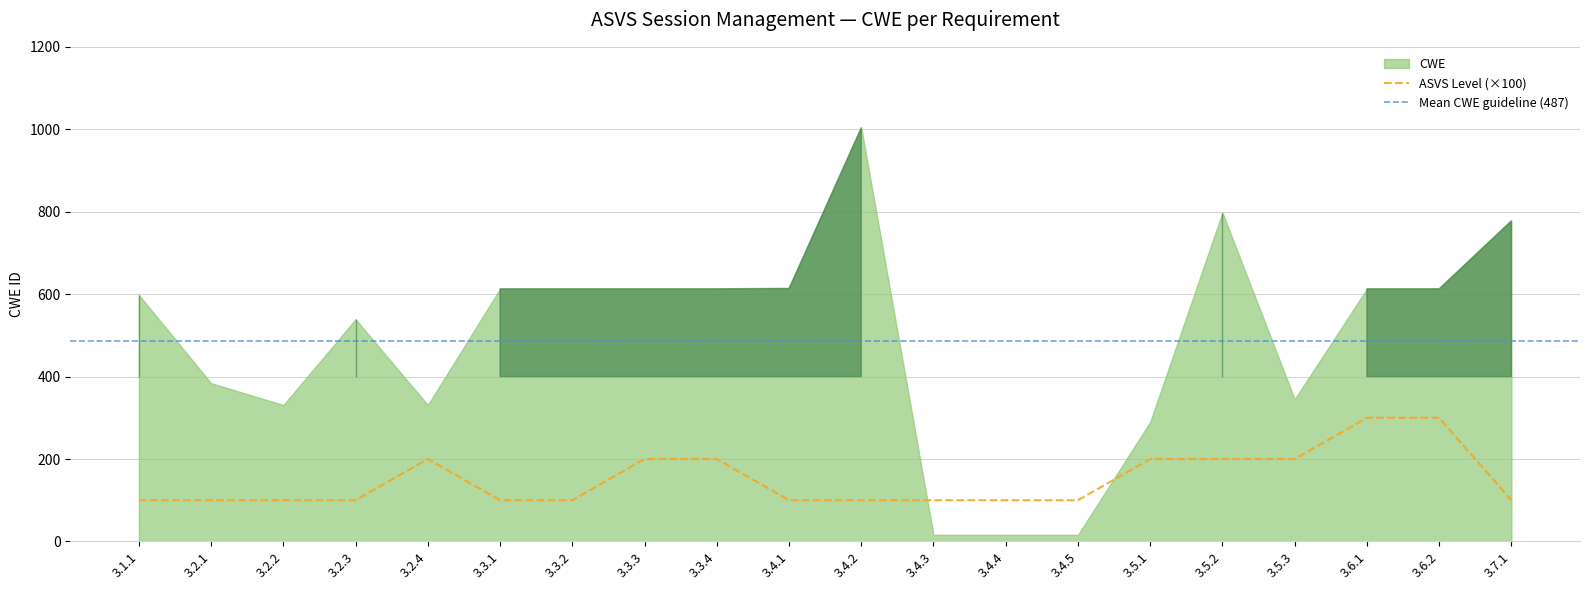

Does the chart have visible grid lines?

Yes